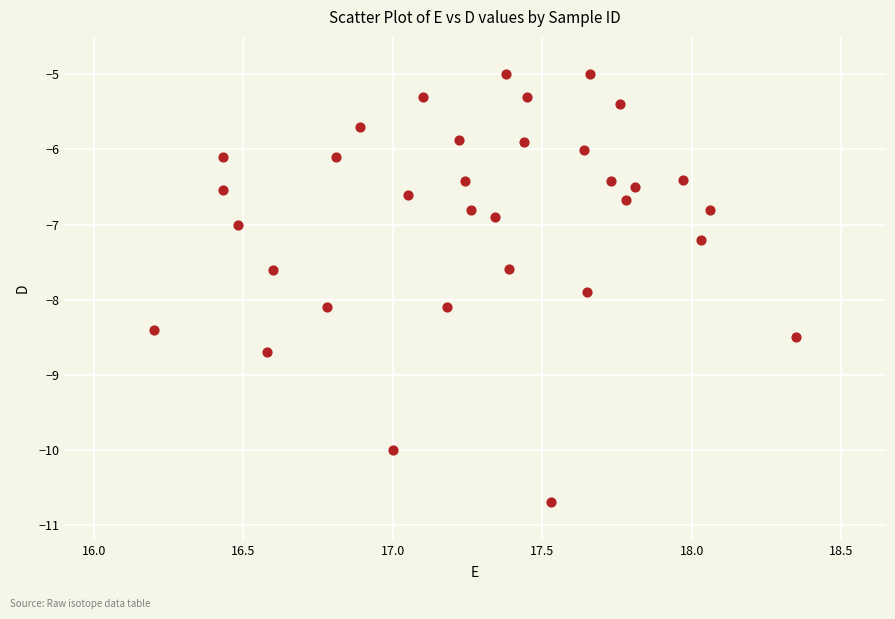

What is the range of Y values (max minus min)?

5.7